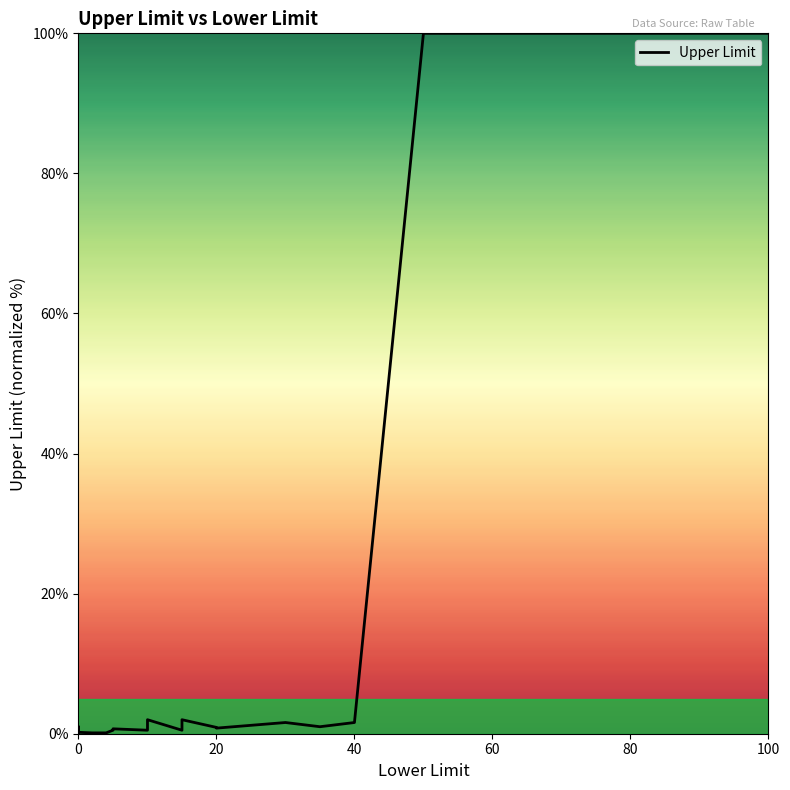

How many points are lower than both their immediate neighbors (excluding endpoints)?

3